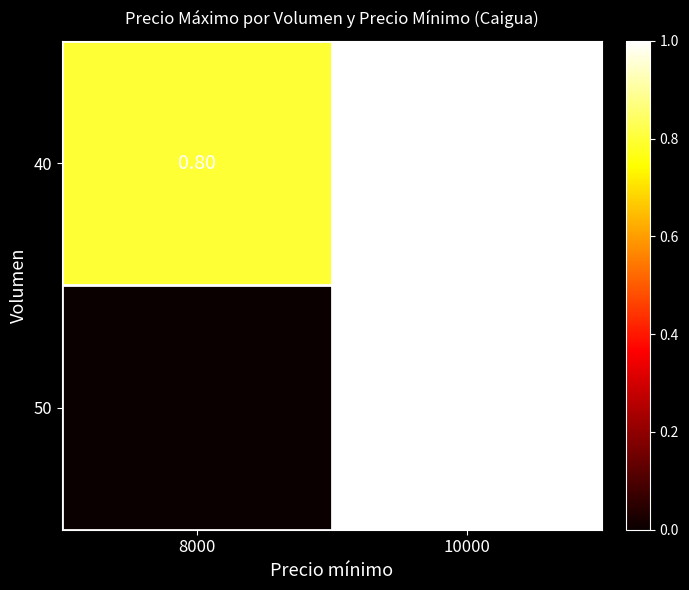

Rank the categories by 40 value from lowest to highest.

8000, 10000